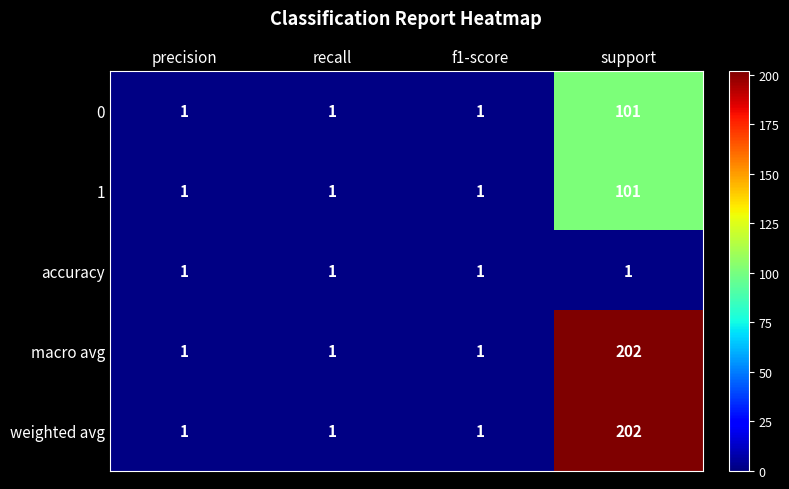

At how many categories does at least one series exceed 80?

1